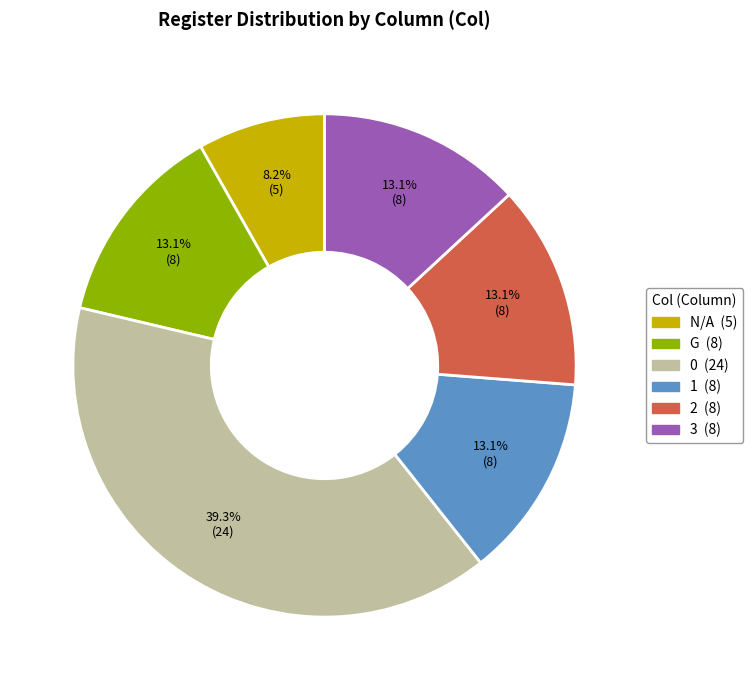

Combined, what portion of the pie is 2 and G?

26.2%